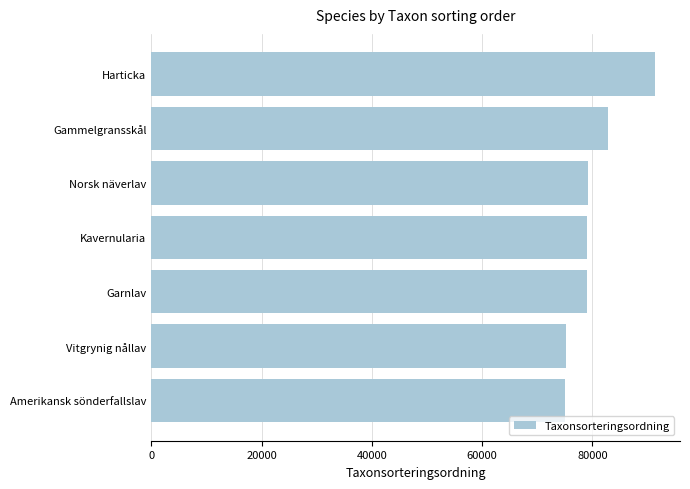

Is it true that the value at Norsk näverlav is 79182?

True